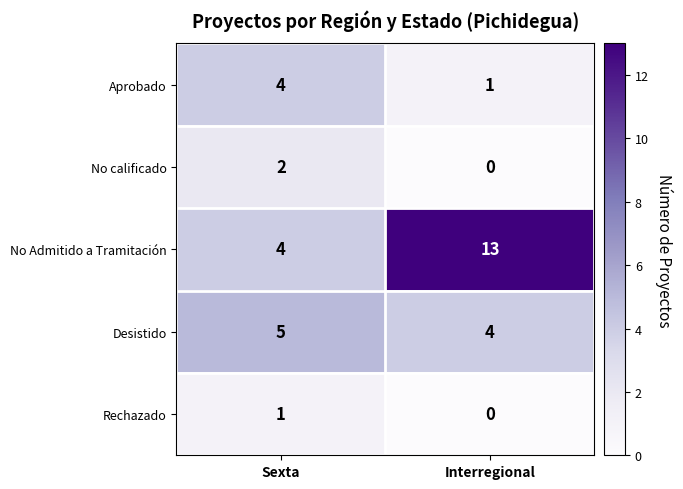

At which category does the chart reach its minimum across all series?

Interregional